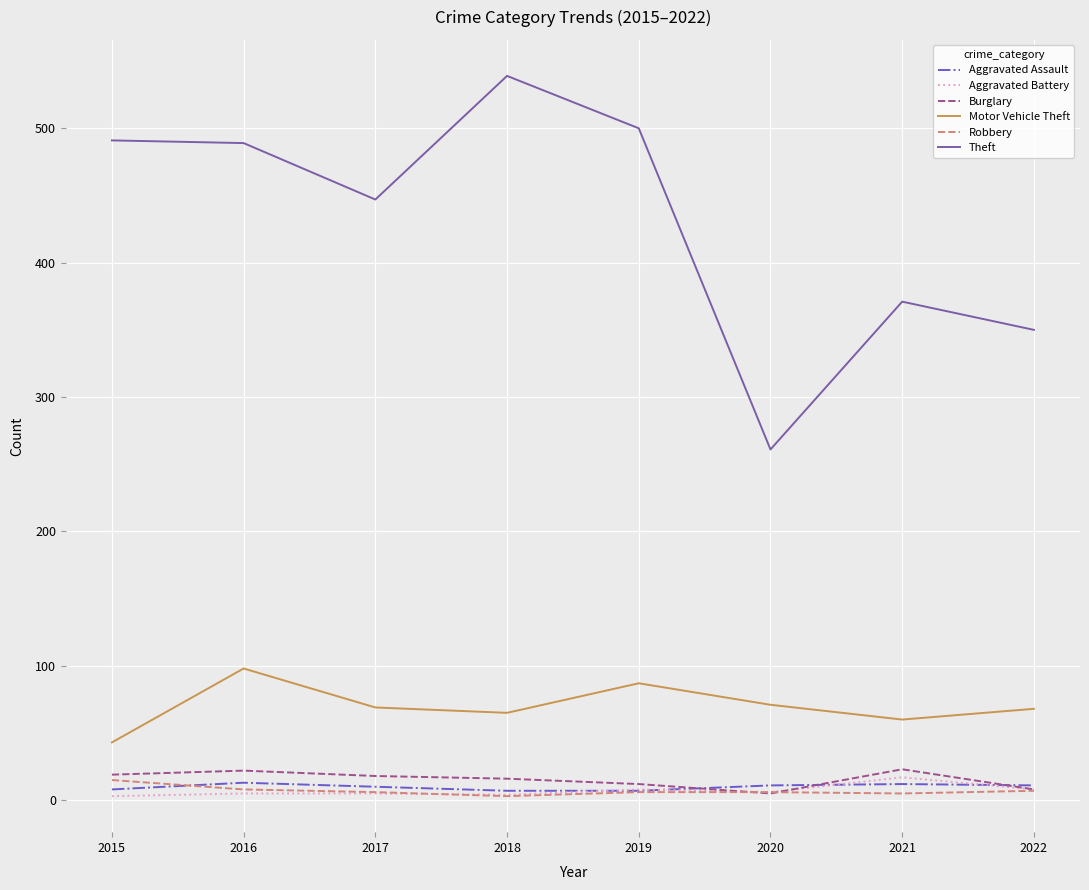

True or false: Aggravated Assault and Motor Vehicle Theft intersect in this chart.

False